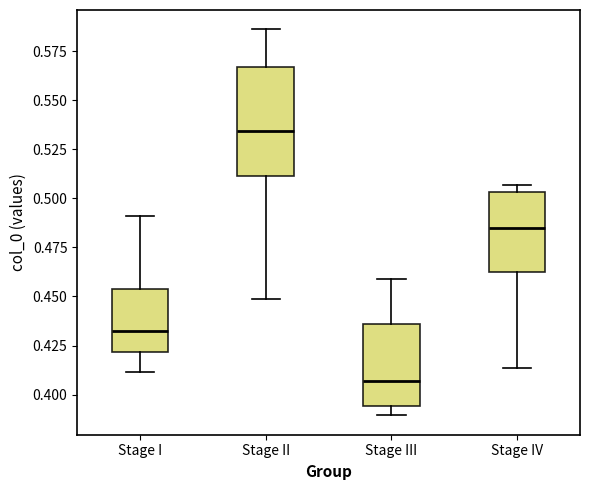

Which box has the lowest median line?

Stage III